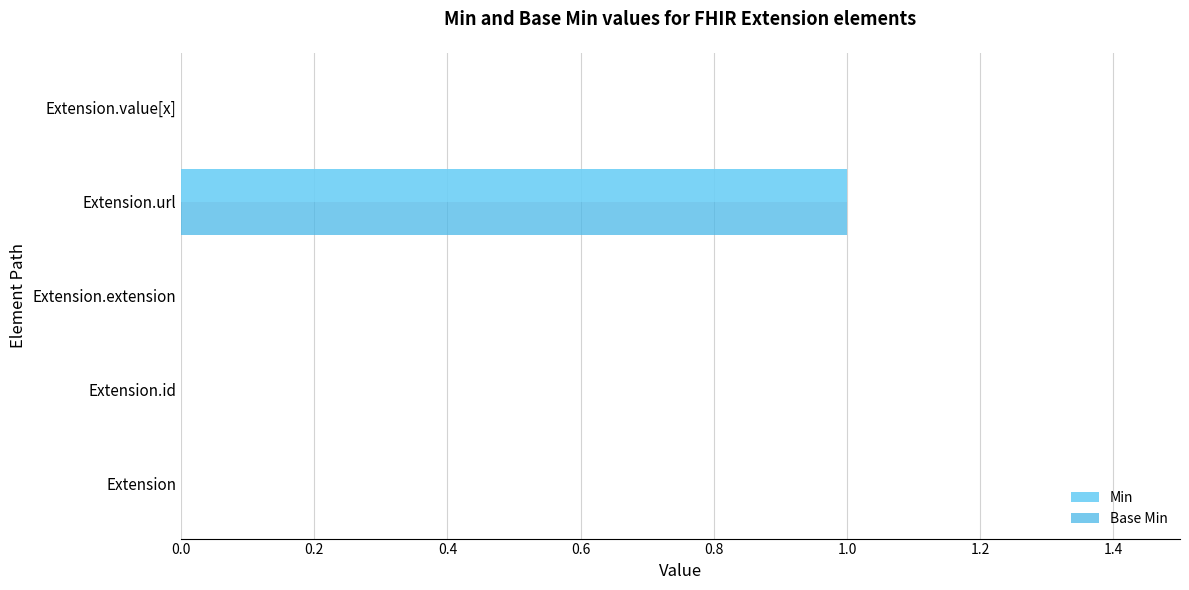

Which category has the highest value in the Min series?

Extension.url